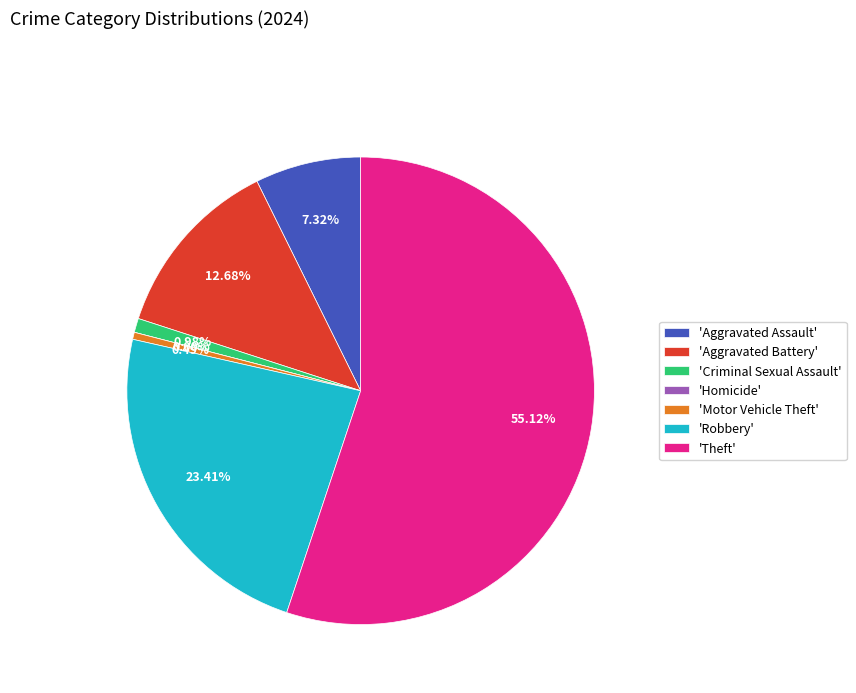

Count the number of slices in the pie.

7